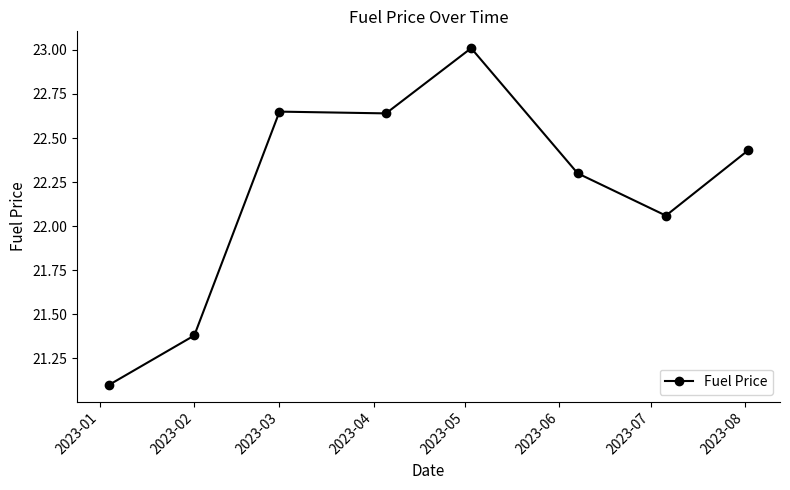

True or false: the data has more than 2 interior local peaks.

False